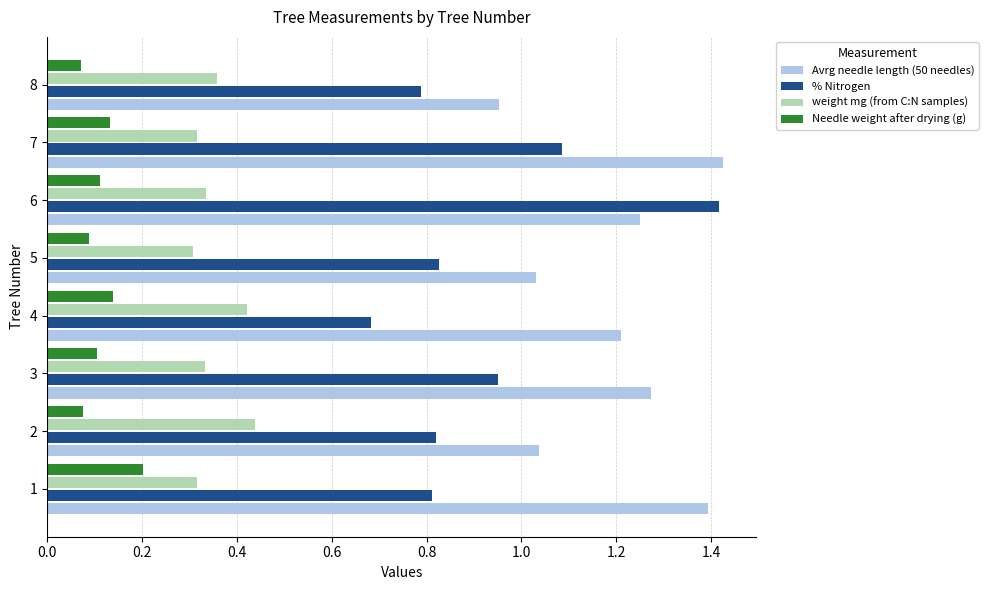

Rank the series at 4 from lowest to highest value.

Needle weight after drying (g), weight mg (from C:N samples), % Nitrogen, Avrg needle length (50 needles)